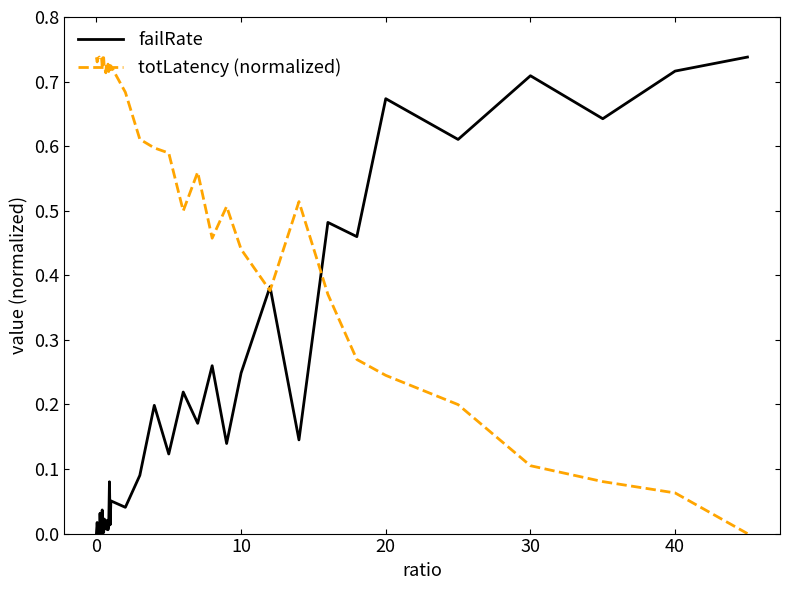

What is the sum of all totLatency (normalized) values?

22.5